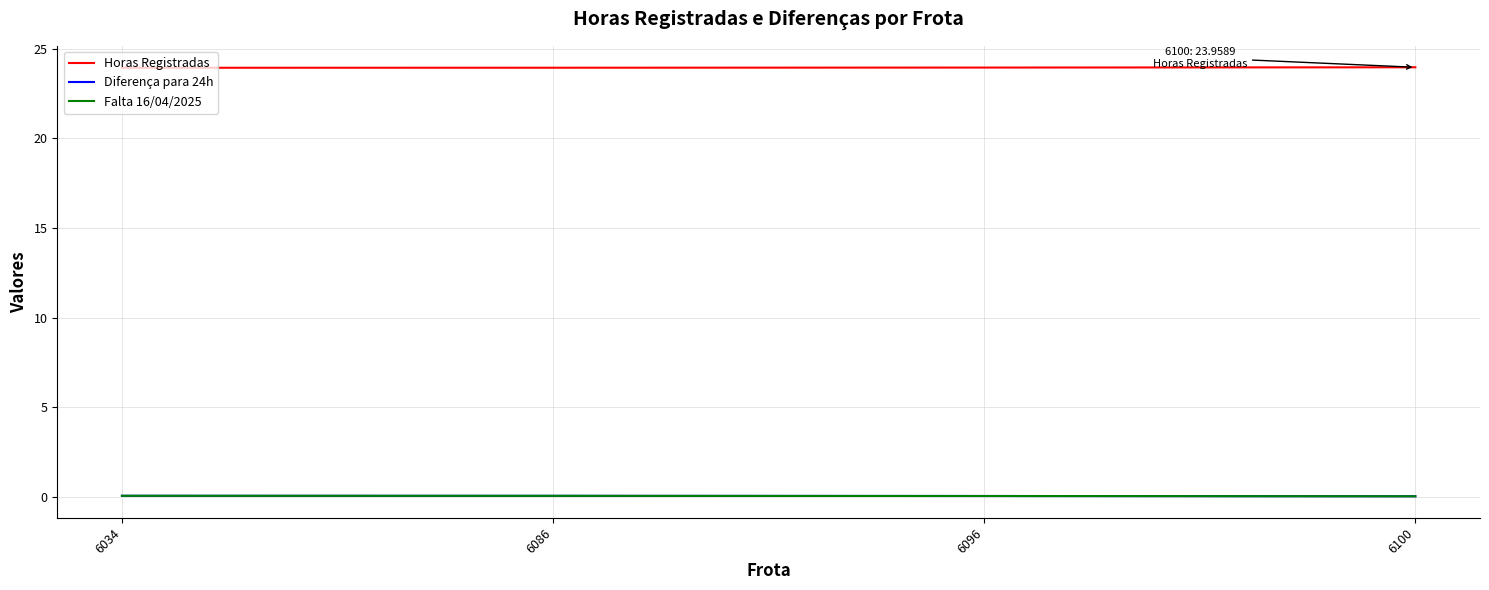

The Falta 16/04/2025 series shows 0.1 at 6034. True or false?

True